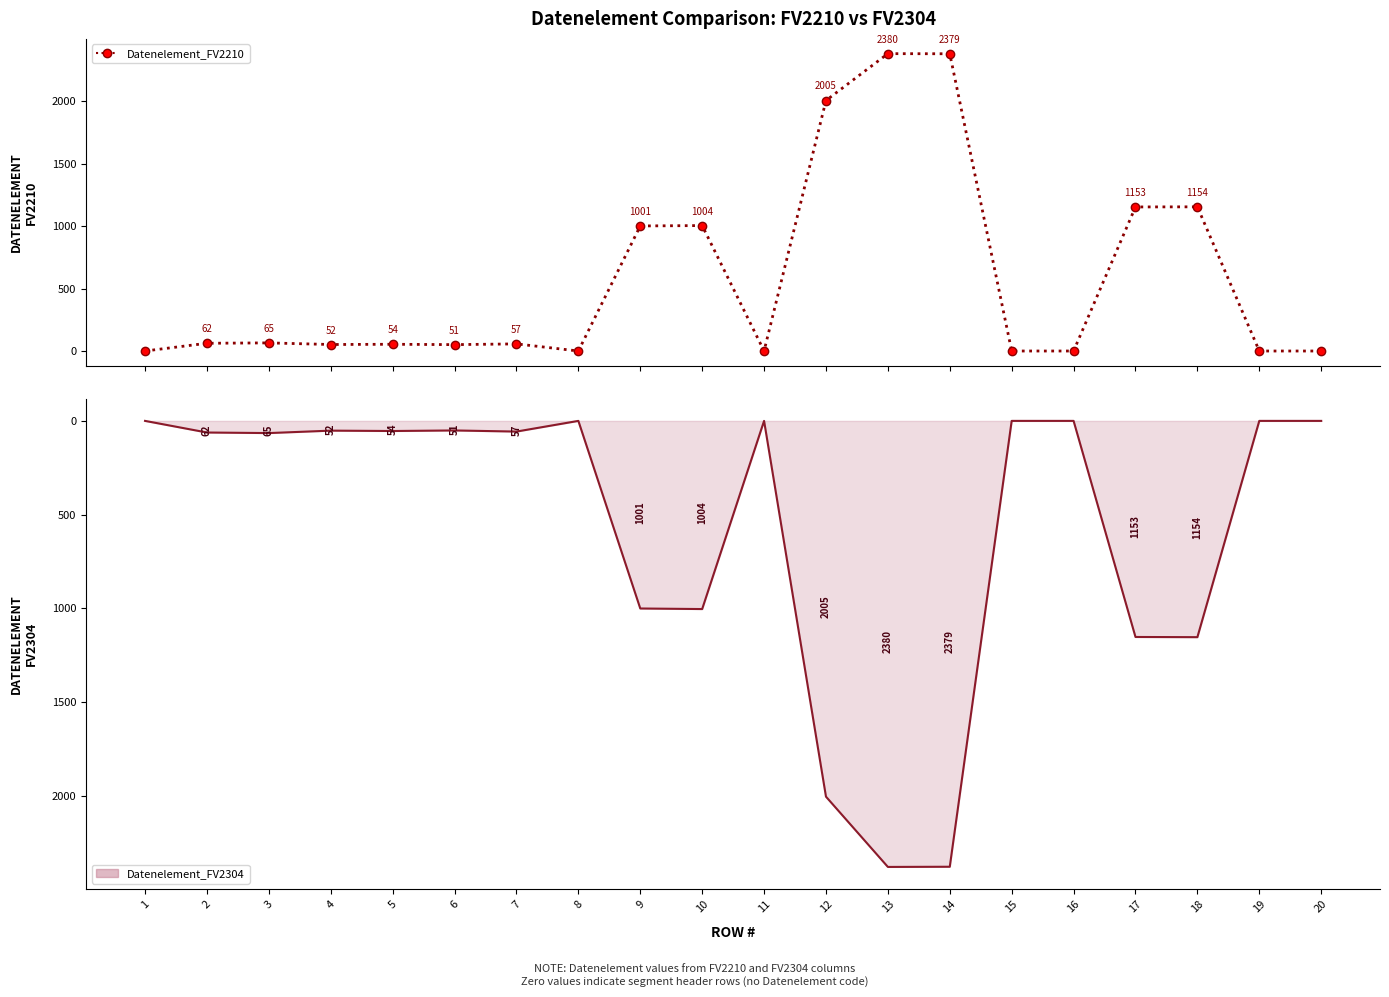

At which category does the chart reach its peak across all series?

13